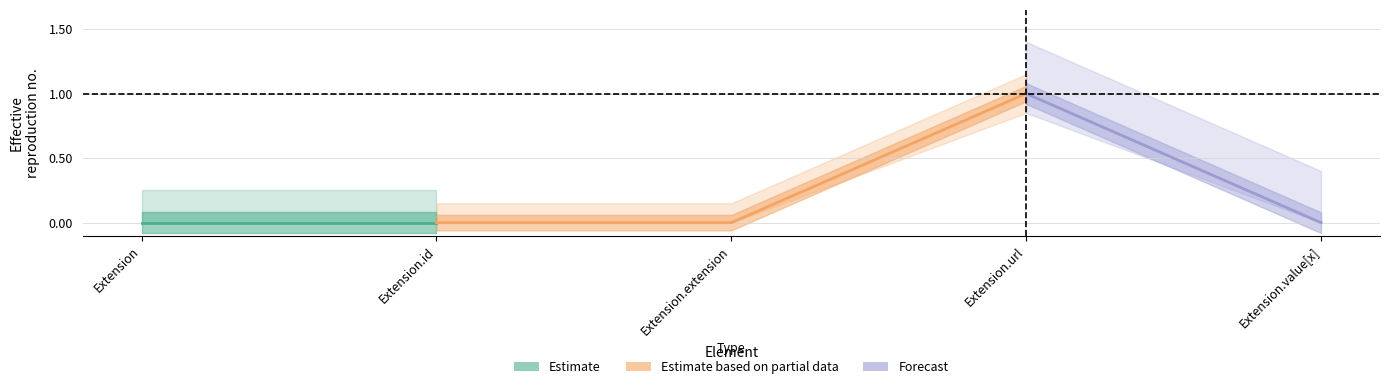

Where is the first local maximum for Base Min?

Extension.url